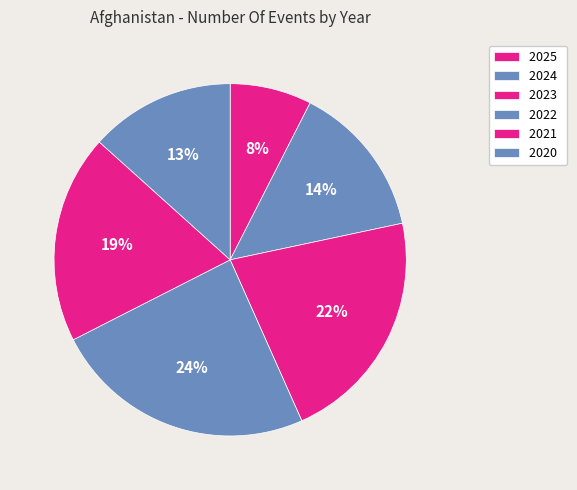

How many segments does this pie chart have?

6